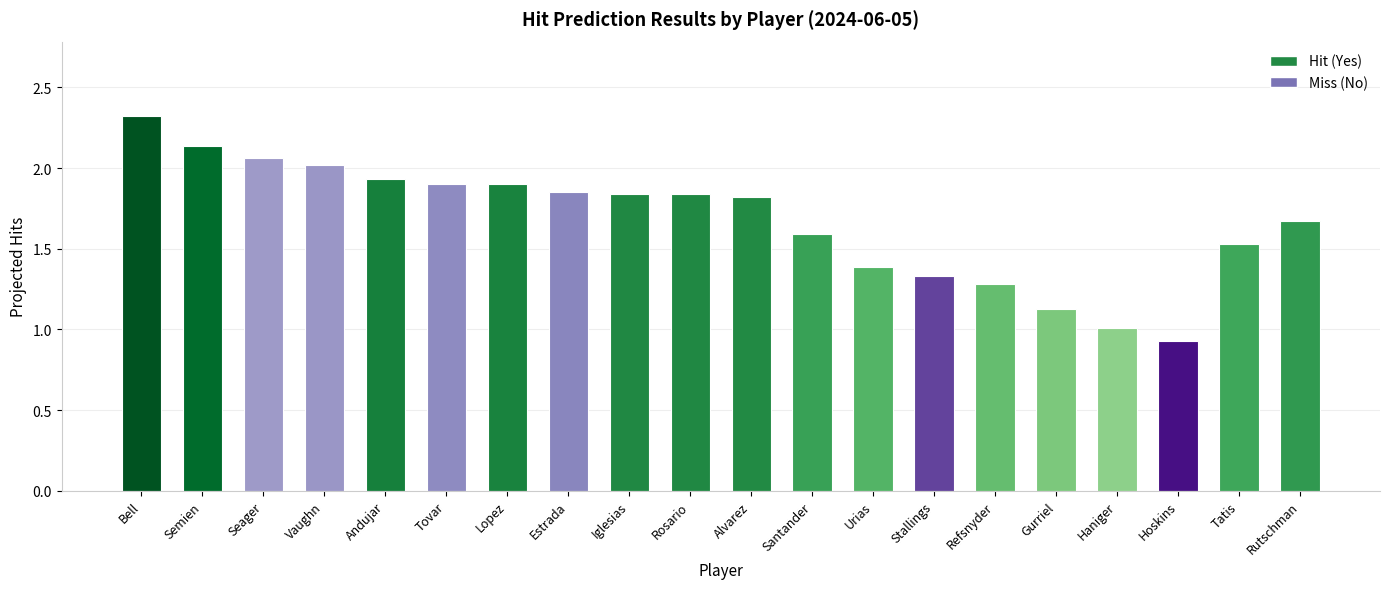

Reading left to right, extract all data points from this chart.

Yes: Bell=1	Semien=1	Seager=0	Vaughn=0	Andujar=1	Tovar=0	Lopez=1	Estrada=0	Iglesias=1	Rosario=1	Alvarez=1	Santander=1	Urias=1	Stallings=0	Refsnyder=1	Gurriel=1	Haniger=1	Hoskins=0	Tatis=1	Rutschman=1
No: Bell=0	Semien=0	Seager=1	Vaughn=1	Andujar=0	Tovar=1	Lopez=0	Estrada=1	Iglesias=0	Rosario=0	Alvarez=0	Santander=0	Urias=0	Stallings=1	Refsnyder=0	Gurriel=0	Haniger=0	Hoskins=1	Tatis=0	Rutschman=0